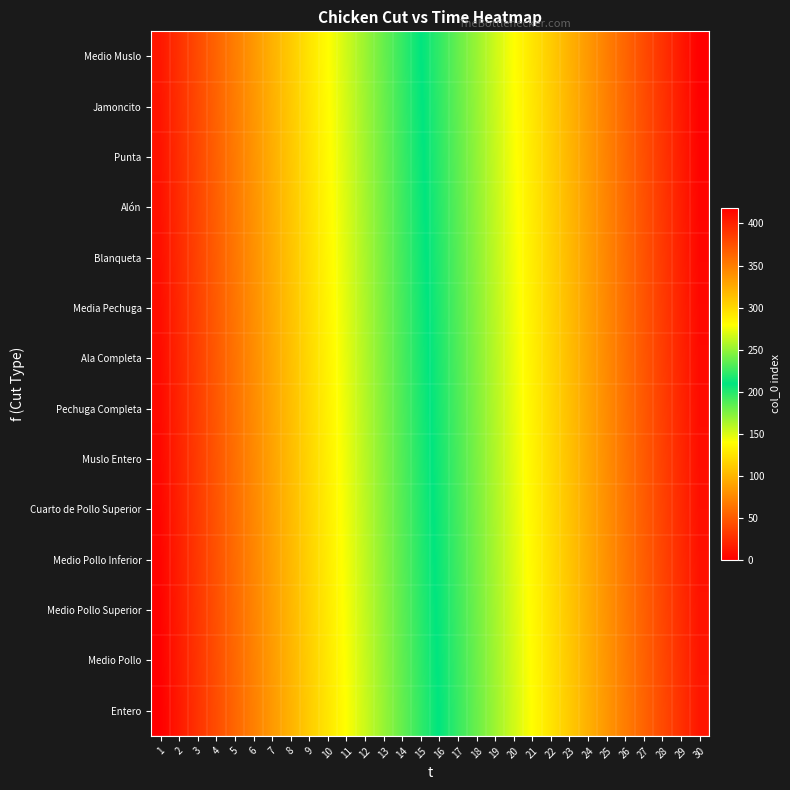

At how many categories does at least one series exceed 343?

6